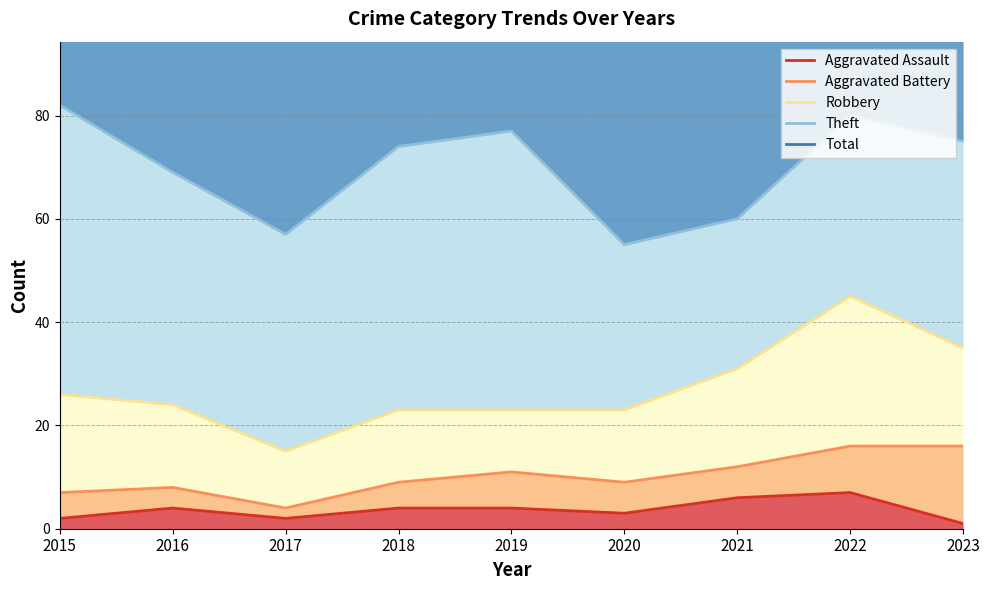

What is the difference between the maximum and minimum values in the Robbery series?

30